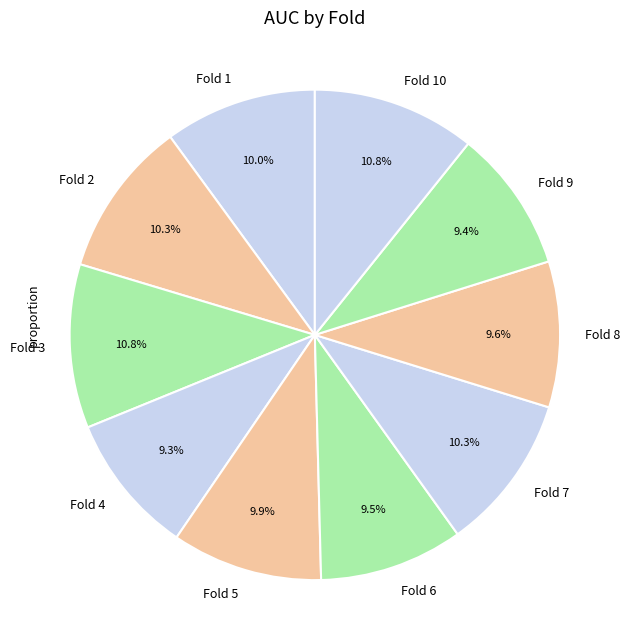

Do Fold 8 and Fold 3 together represent more than half of the pie?

No